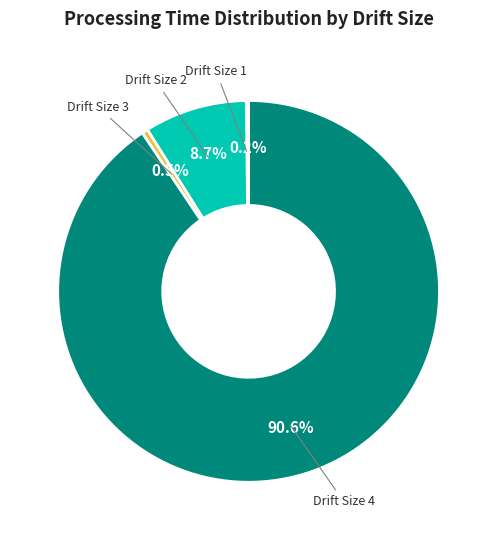

To the nearest percent, what is the average slice percentage?

25%